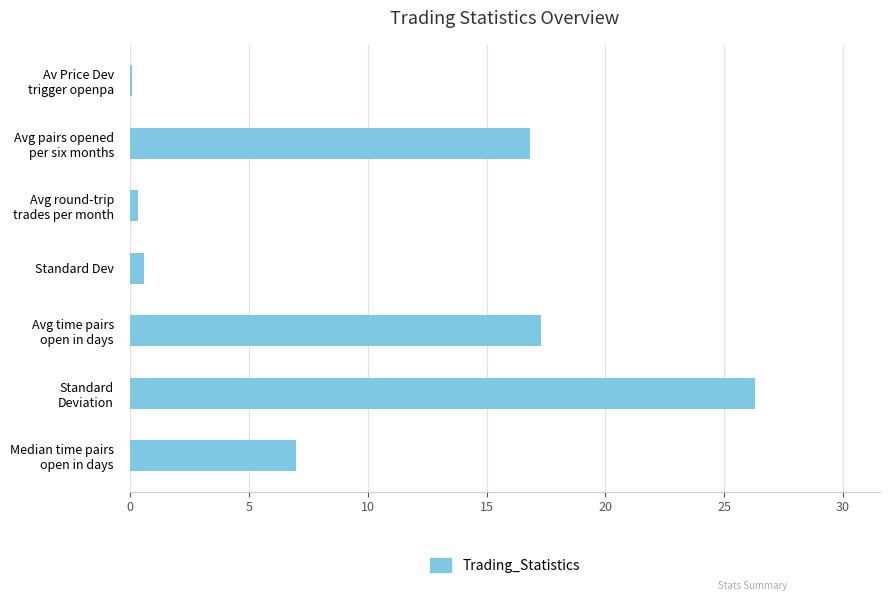

What is the difference between the maximum and minimum values?

26.2